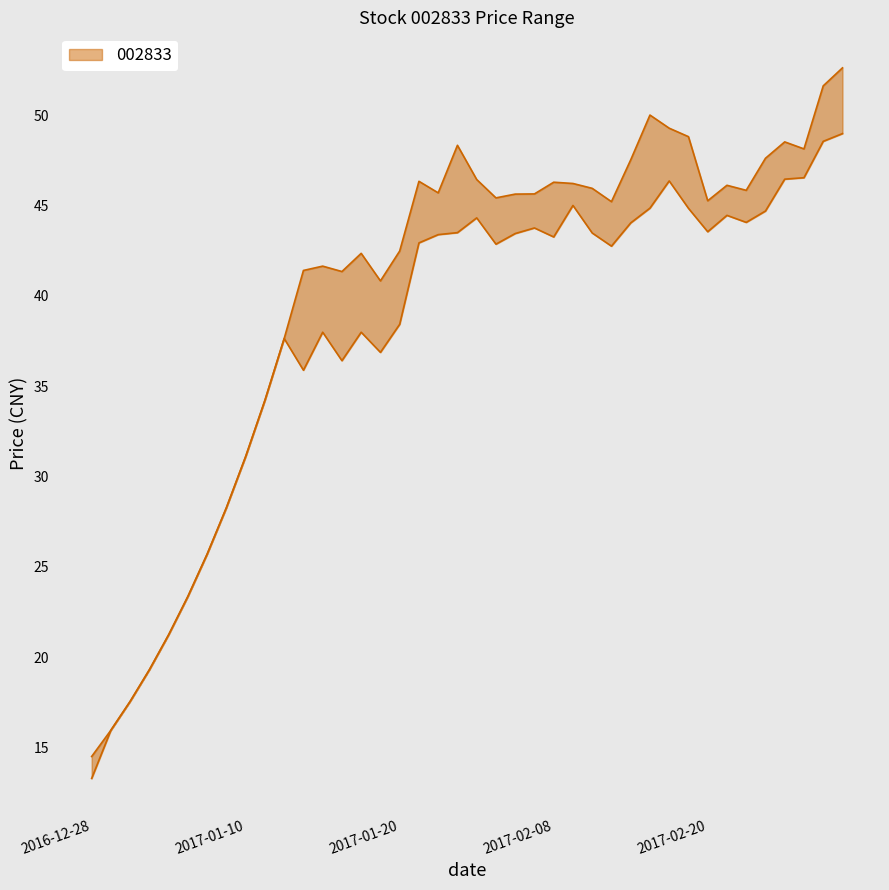

Where is the first local minimum for low?

2017-01-13